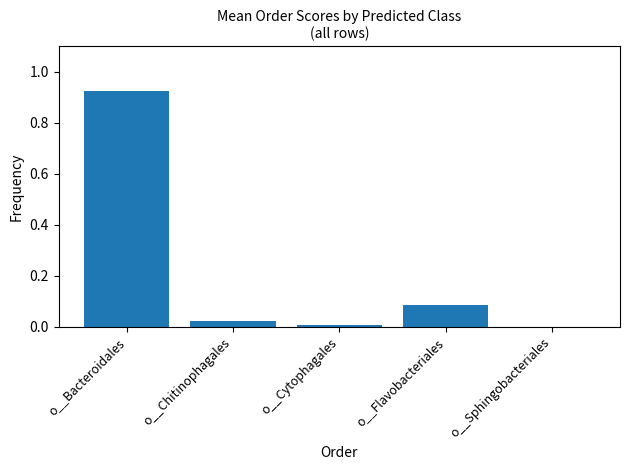

What is the sum of all values?

1.0